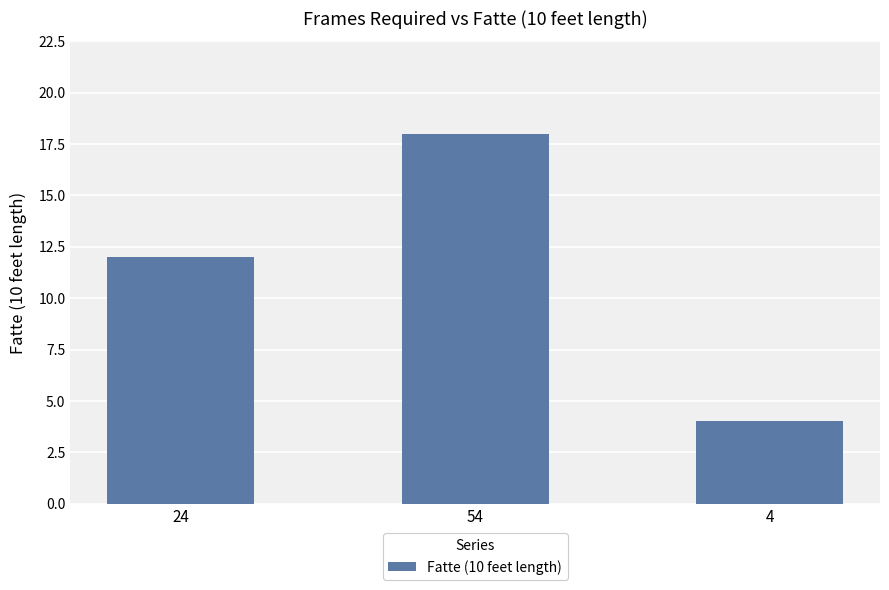

True or false: the data shows 5 at 4.

False